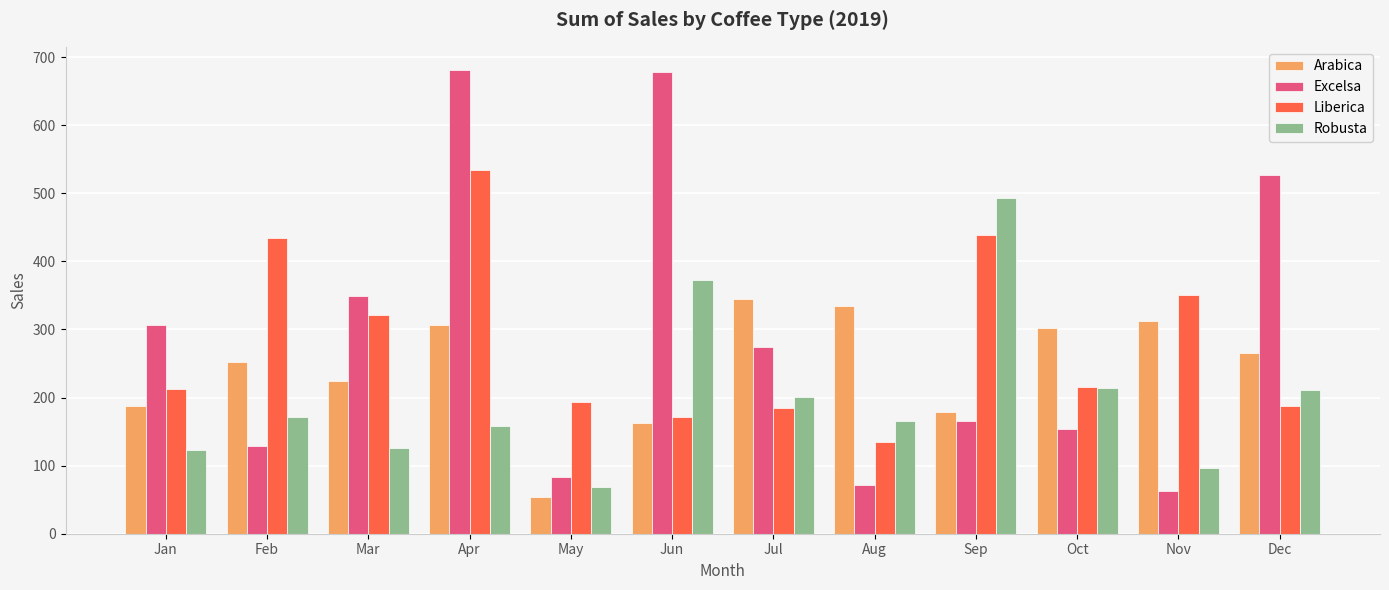

What is the value of the Robusta bar at the 9th from the left?

492.9